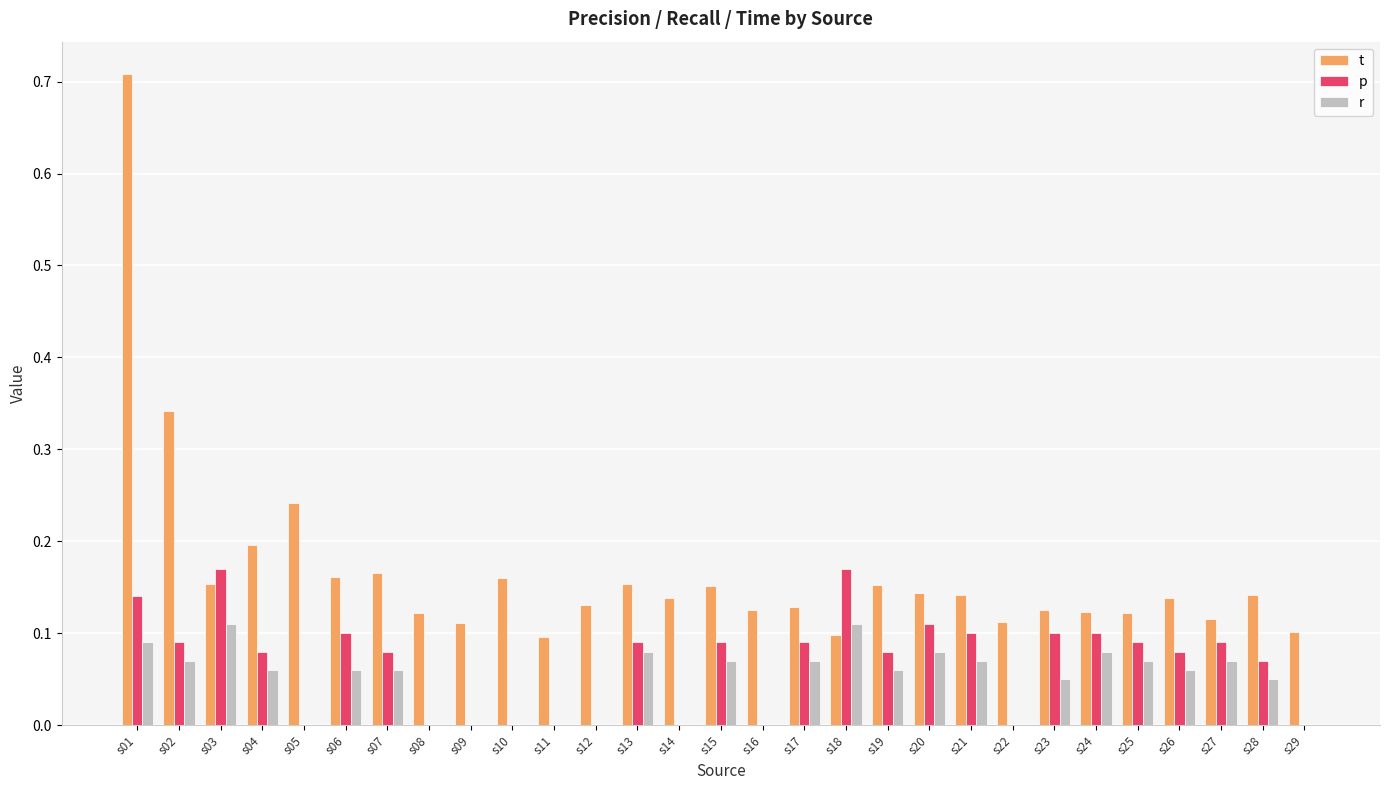

Which series has the largest total across all categories?

t